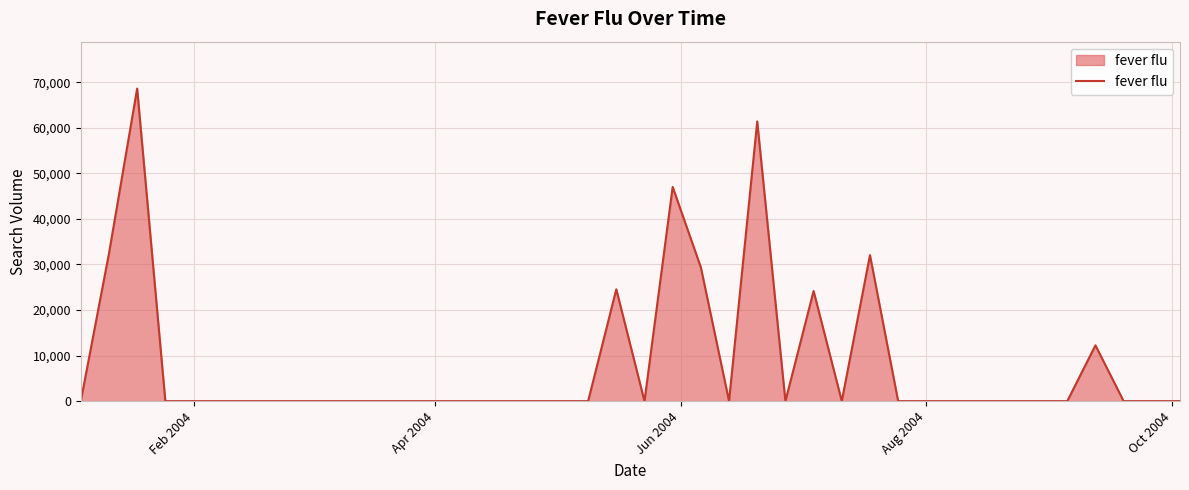

What is the maximum value shown in the chart?

68618.7